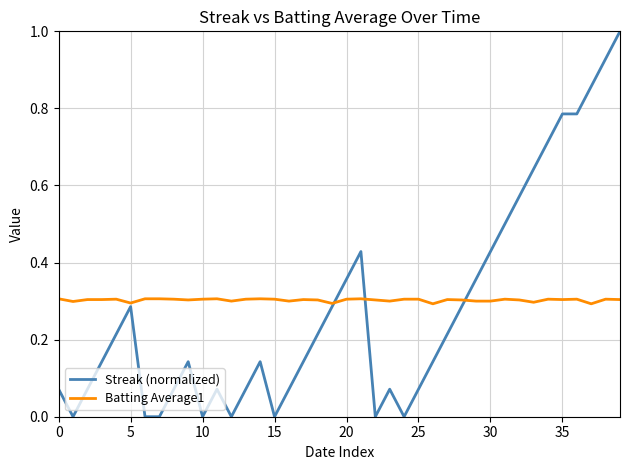

What is the maximum value shown in the chart?

1.0